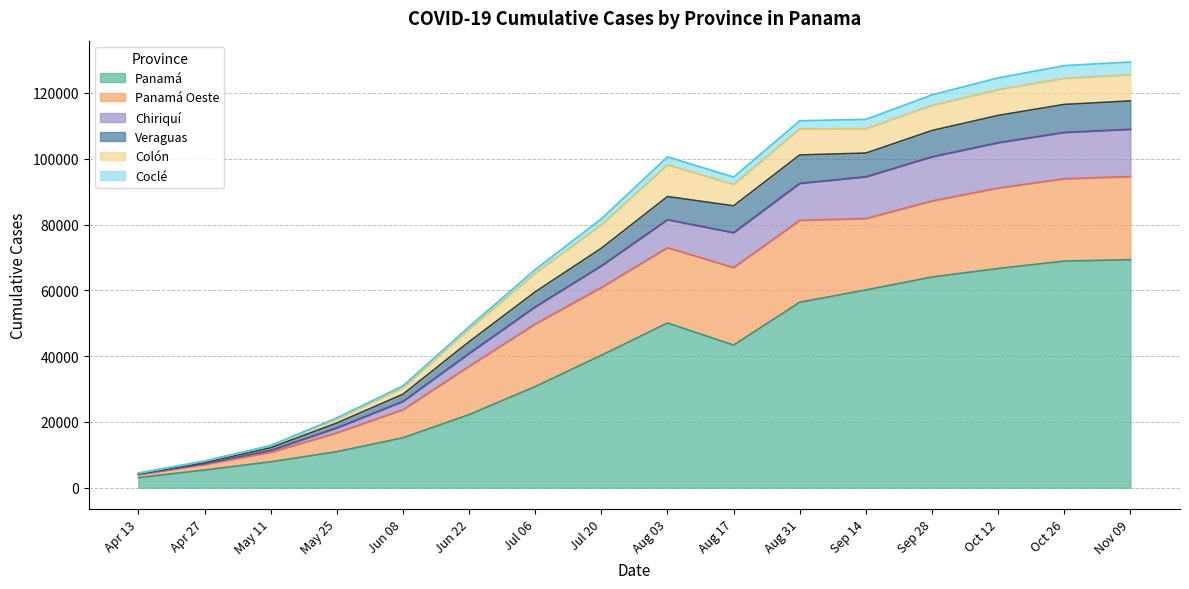

What is the sum of the Panamá values at Jul 20 and Jul 06?

71038